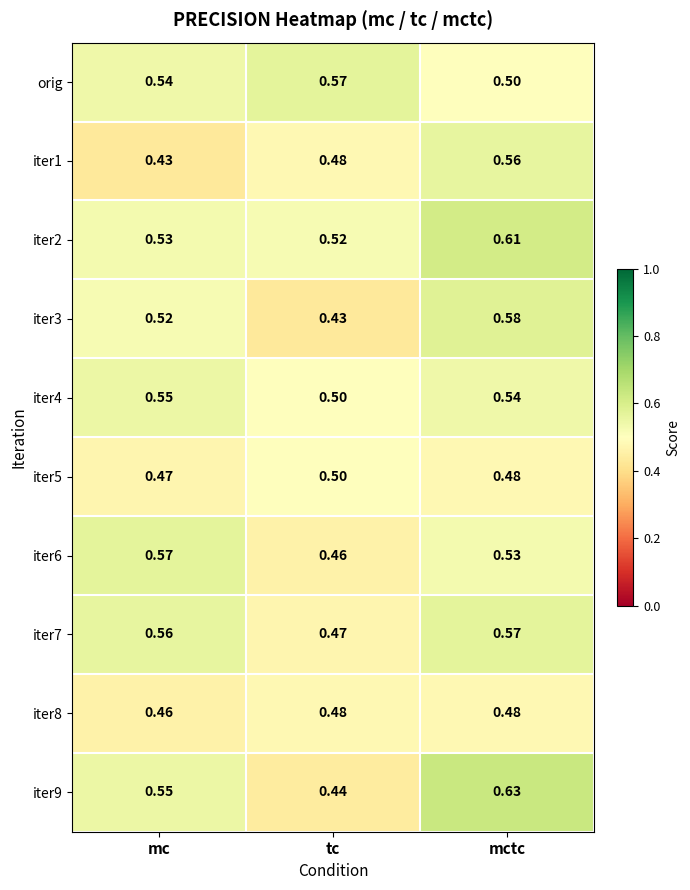

Rank the categories by iter3 value from highest to lowest.

mctc, mc, tc